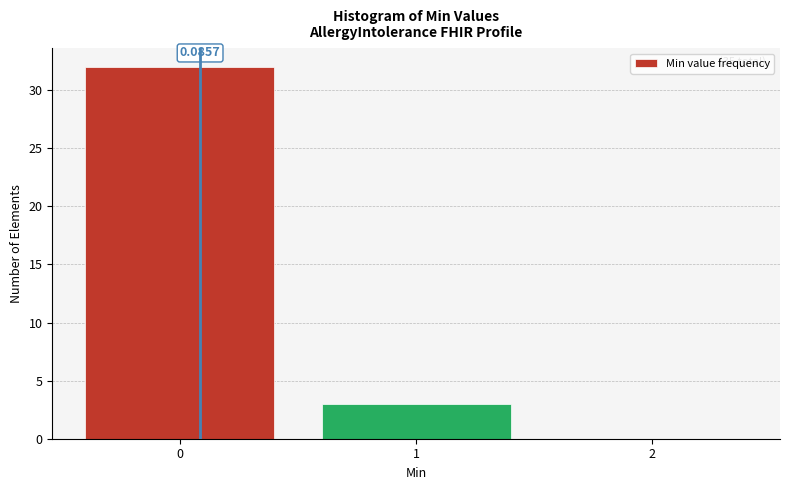

Over which range of the x-axis is the bar tallest?

-0.5 to 0.5